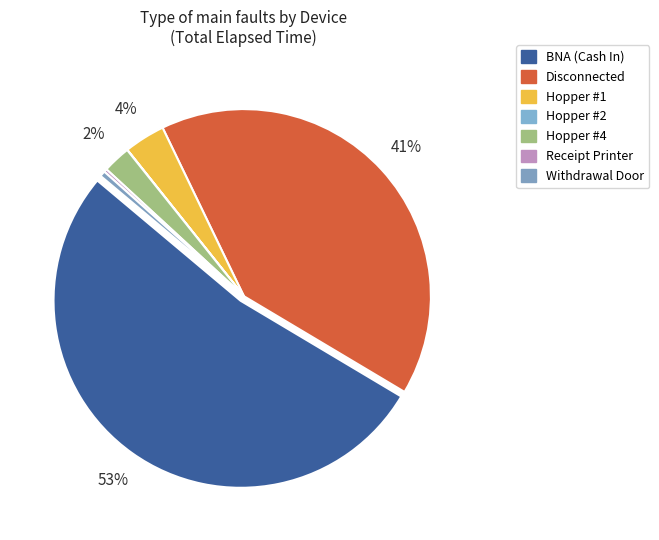

What is the total percentage of Withdrawal Door and Receipt Printer?

0.8%